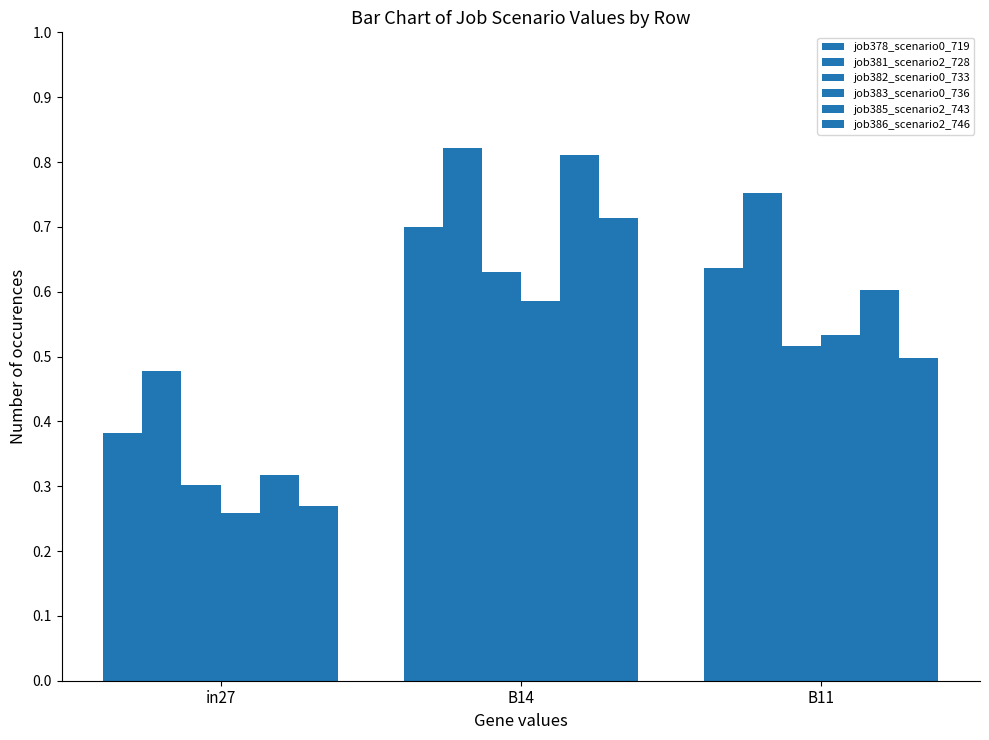

True or false: job378_scenario0_719 has a value of 0.7 at B14.

True